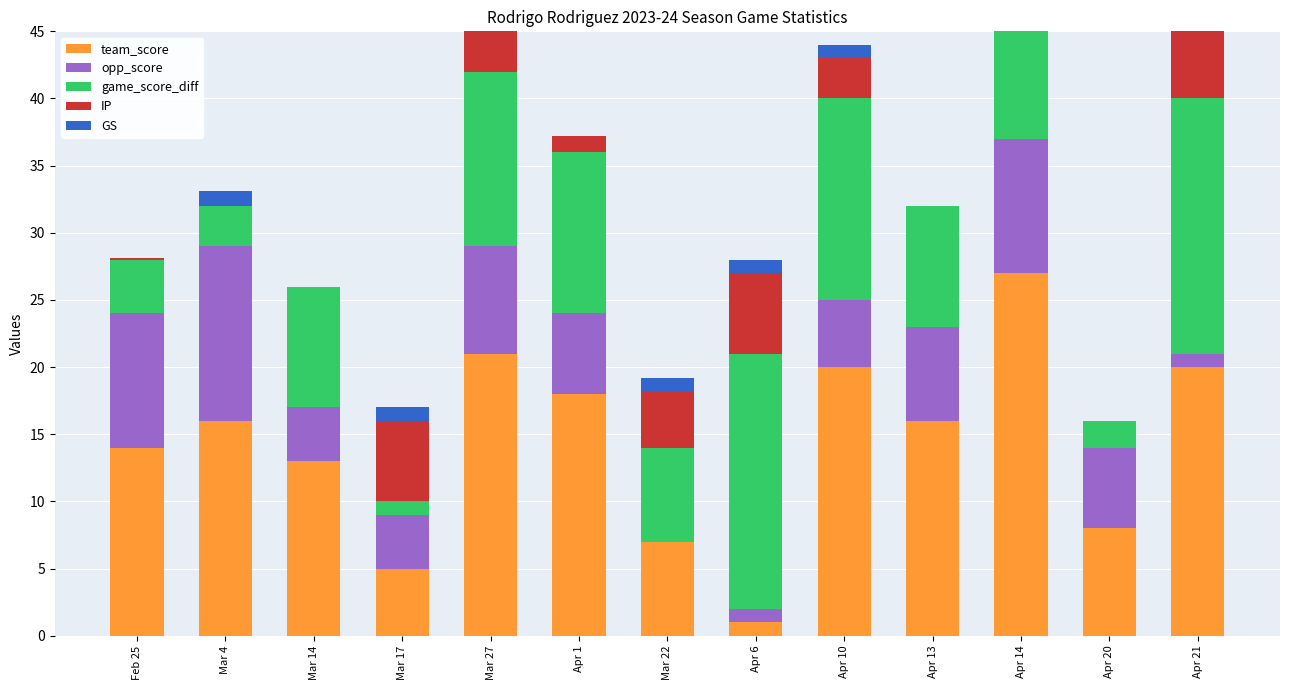

The team_score series shows 10.6 at Mar 22. True or false?

False